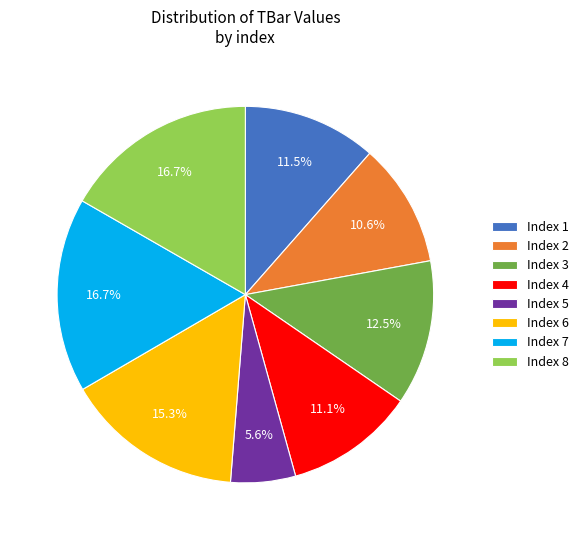

What is the smallest slice in the pie chart?

Index 5